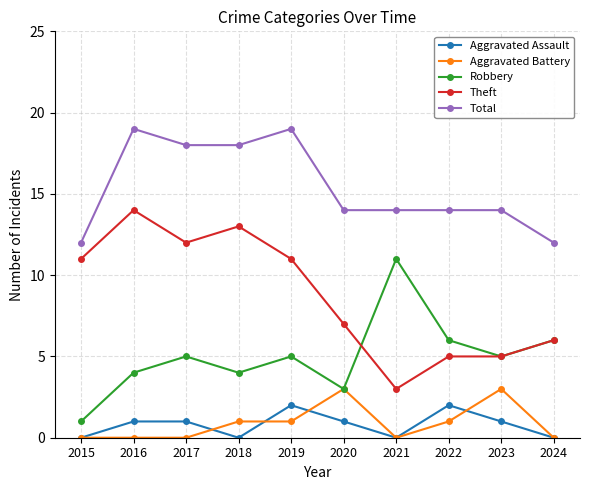

How many categories are shown in the chart?

10